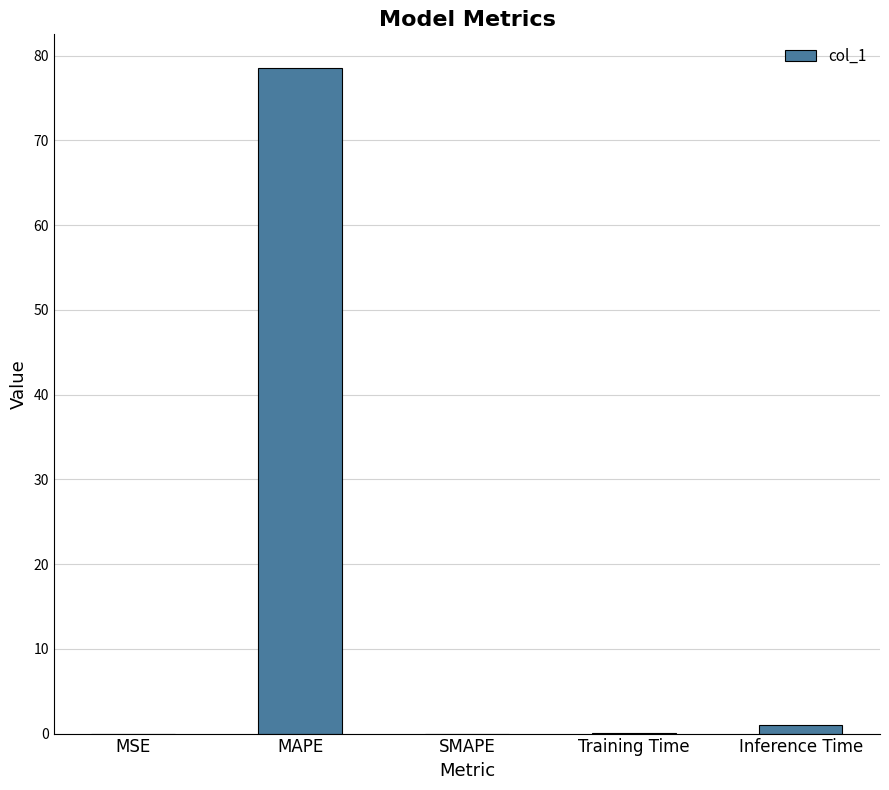

At which category does the chart reach its peak across all series?

MAPE